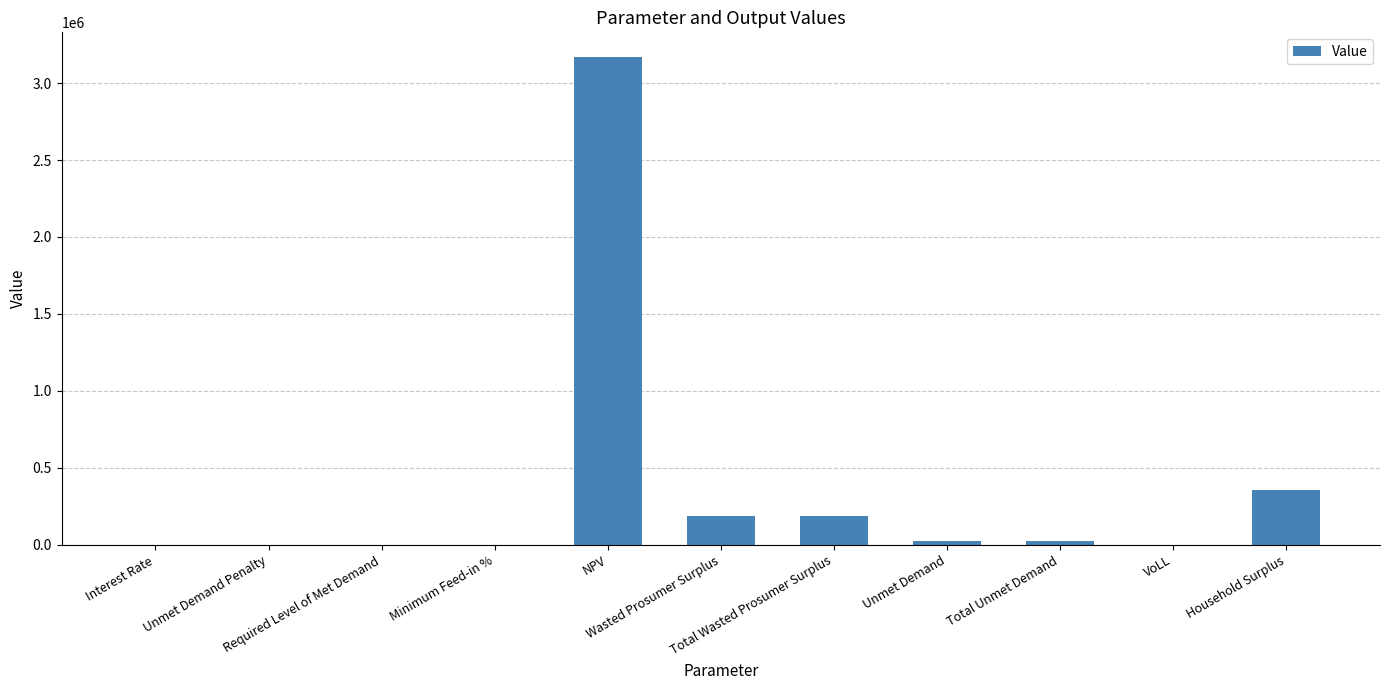

What is the maximum value shown in the chart?

3170595.9